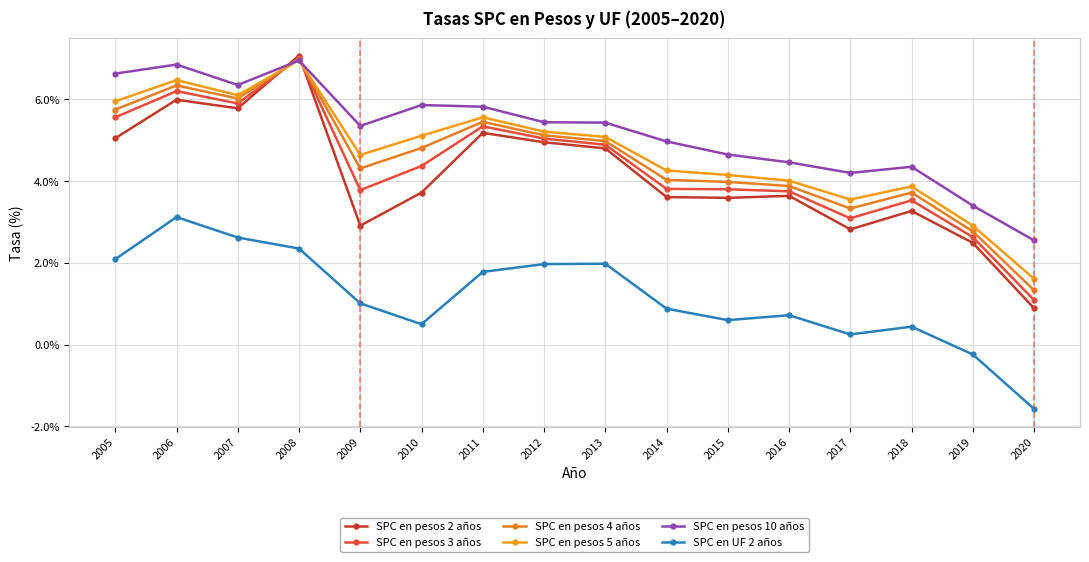

Where does the SPC en UF 2 años series first go above 1?

2005